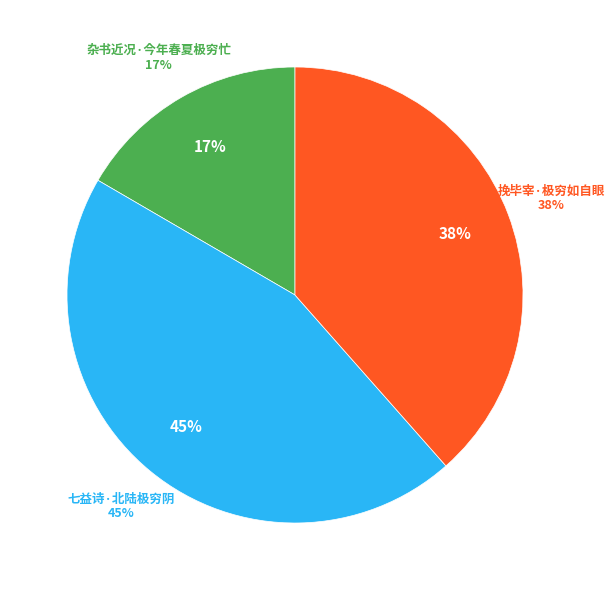

Does any single category account for the majority?

No